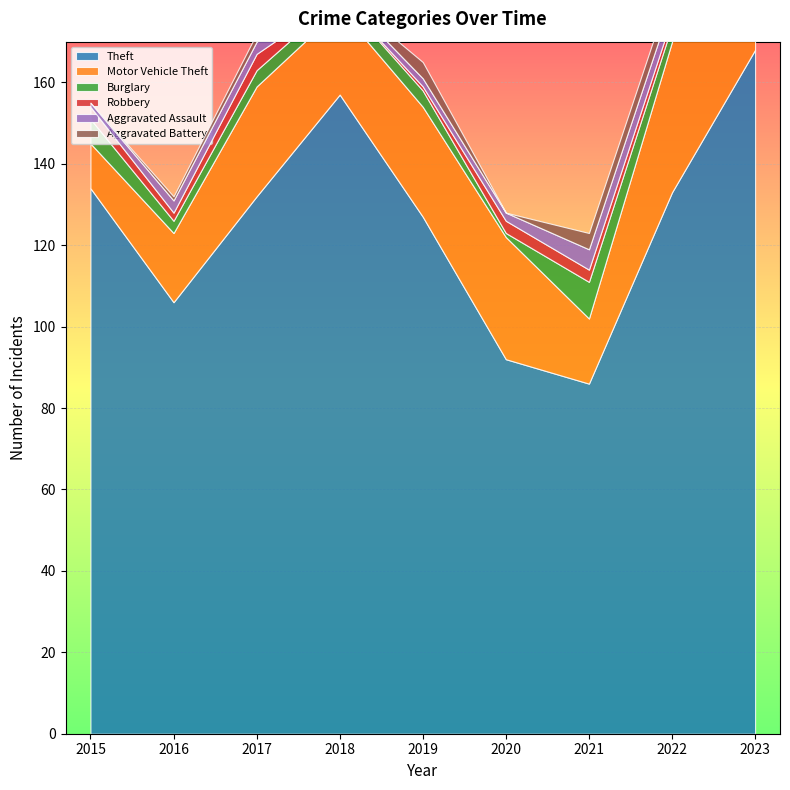

Rank the categories by Aggravated Assault value from lowest to highest.

2015, 2018, 2019, 2020, 2016, 2017, 2022, 2021, 2023